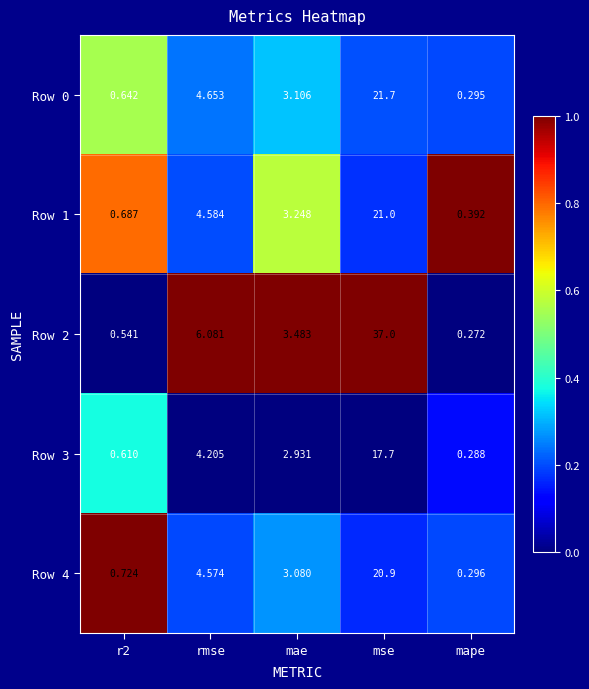

At which label is Row 1 closest to 10?

rmse